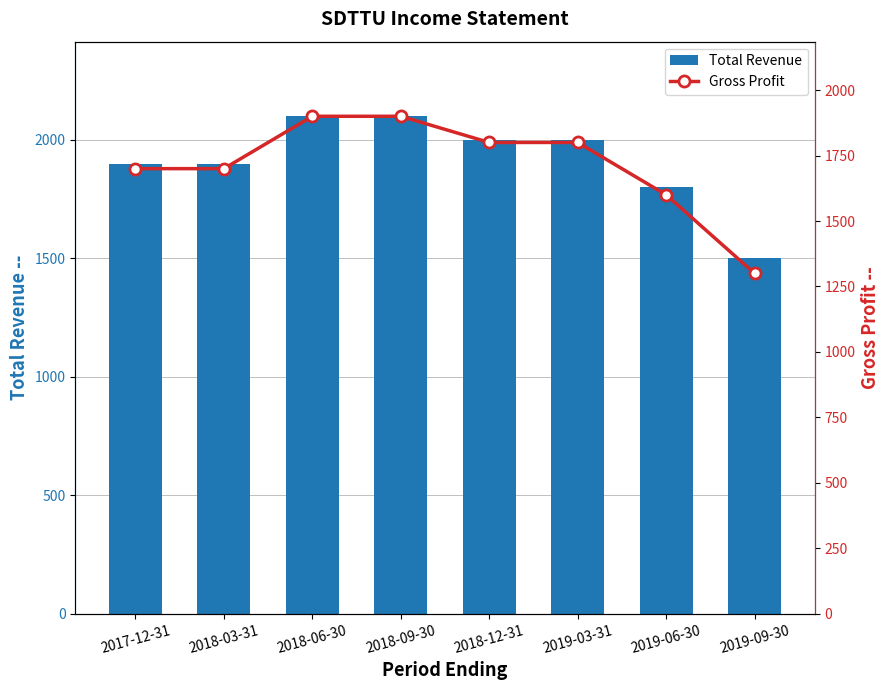

True or false: Gross Profit has a value of 1800 at 2018-12-31.

True